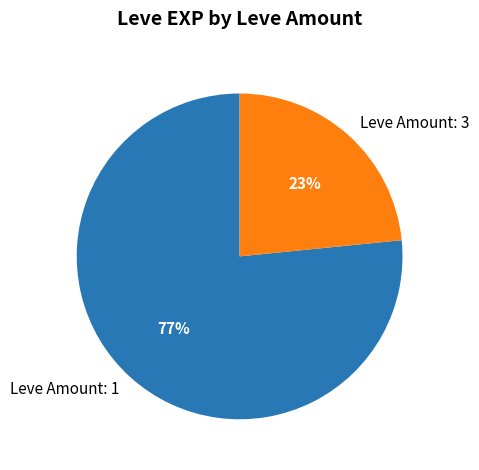

Is there any slice that represents more than half of the pie?

Yes